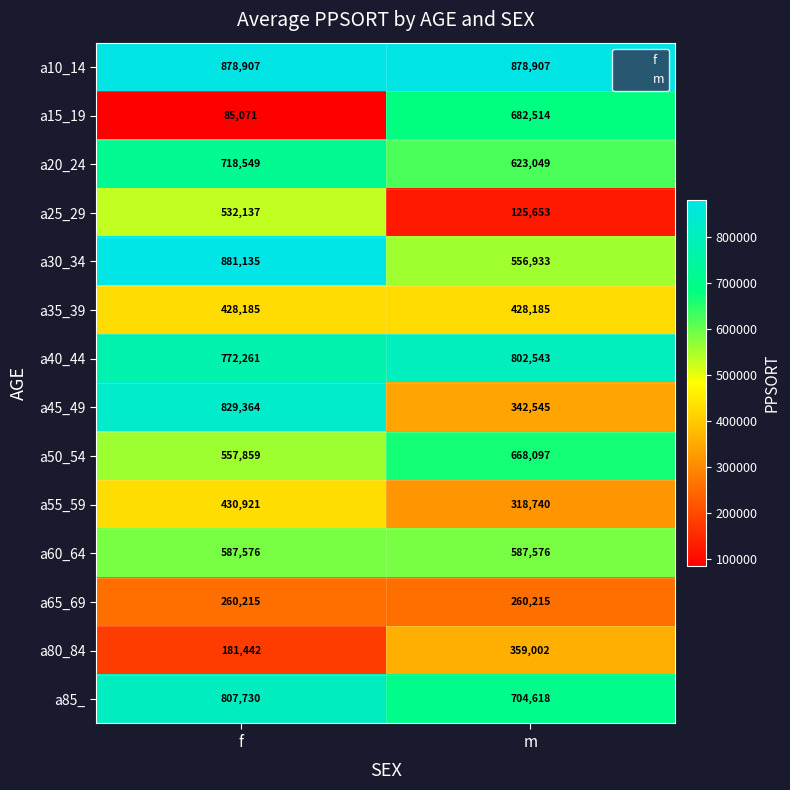

How many a85_ values are between 704618 and 807730?

2